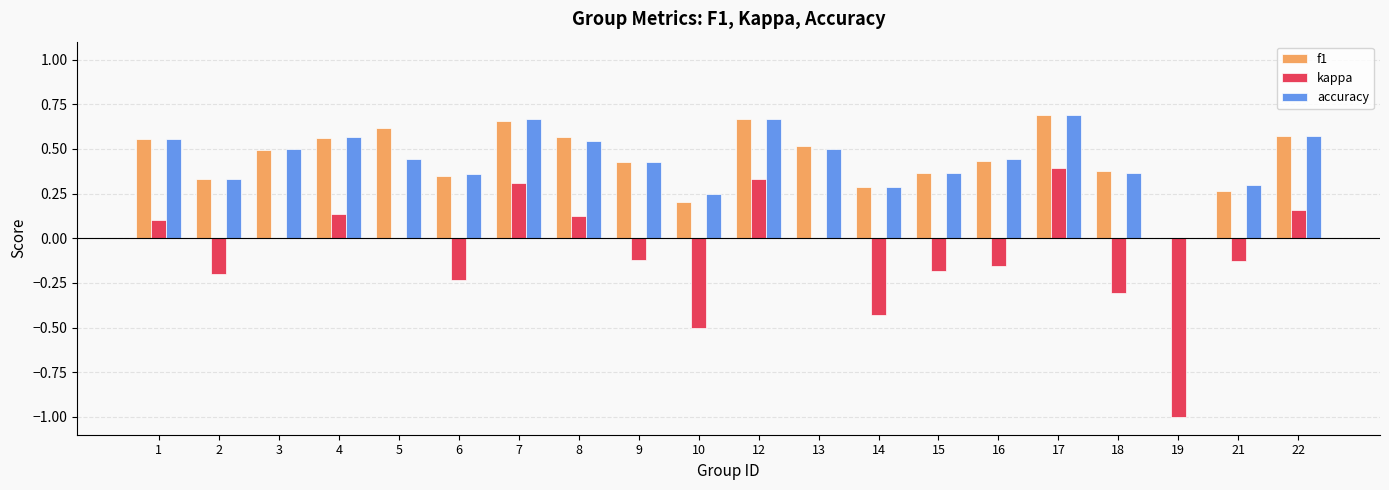

How many groups of bars are there?

20